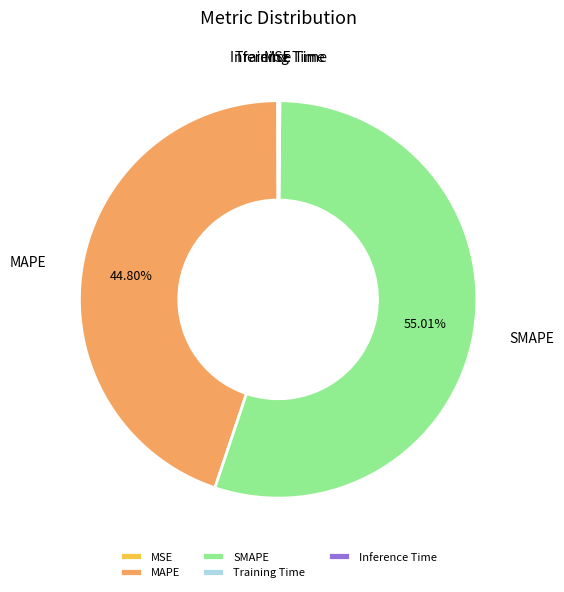

To the nearest percent, what percentage of the pie is SMAPE?

55%